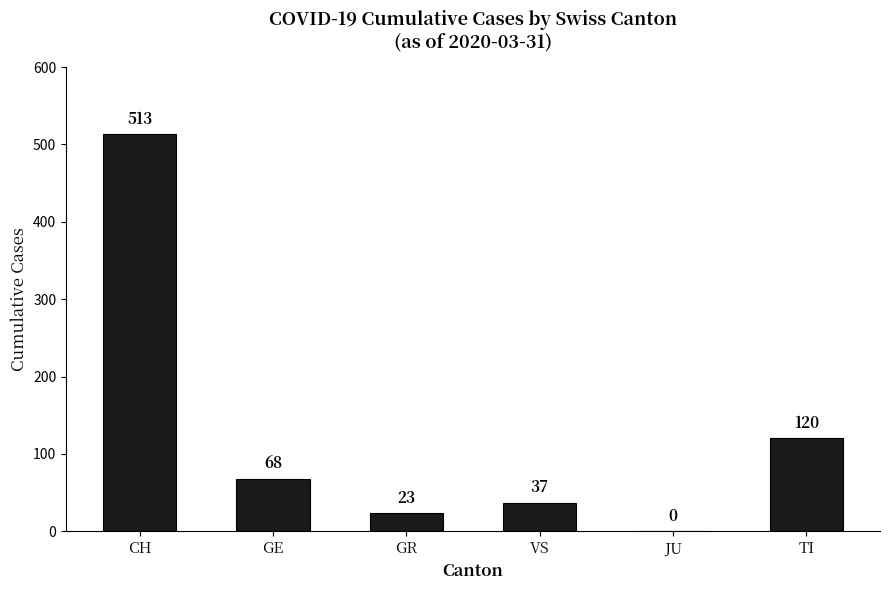

What is the approximate value at CH, to the nearest 10?

510